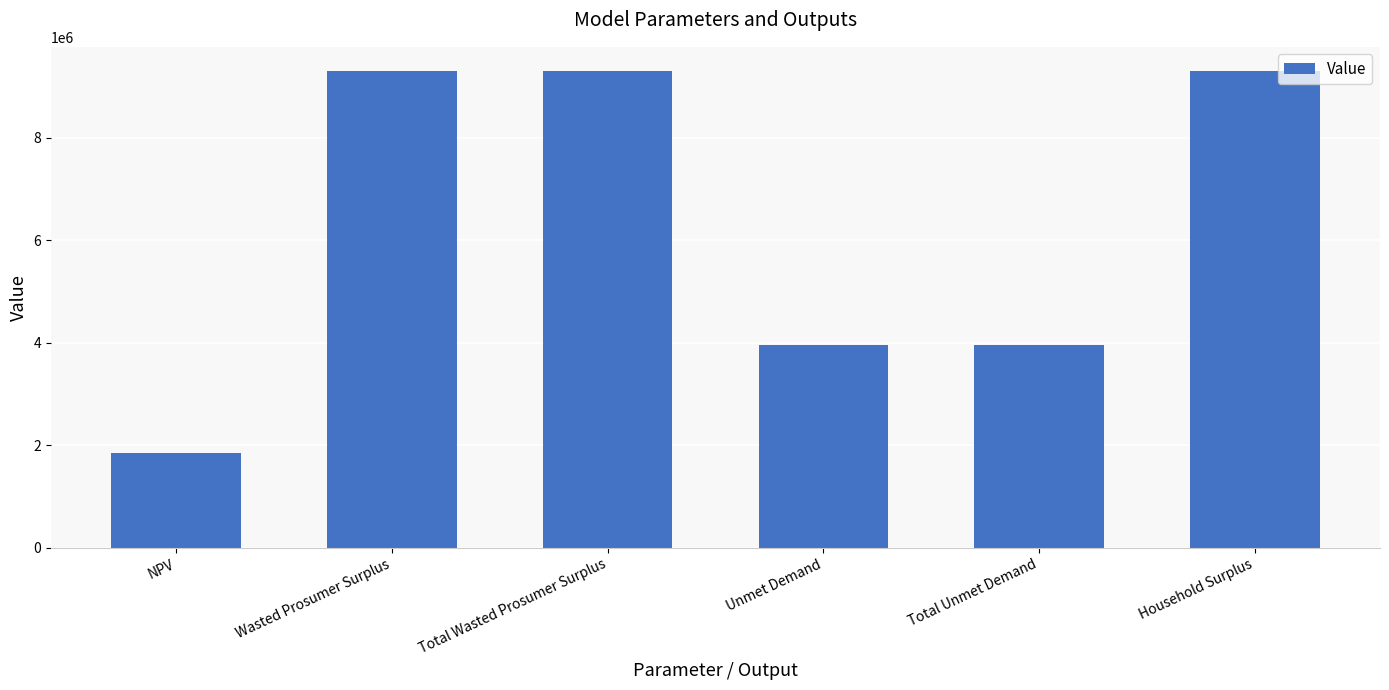

What is the difference between the second highest and minimum values?

7455993.3